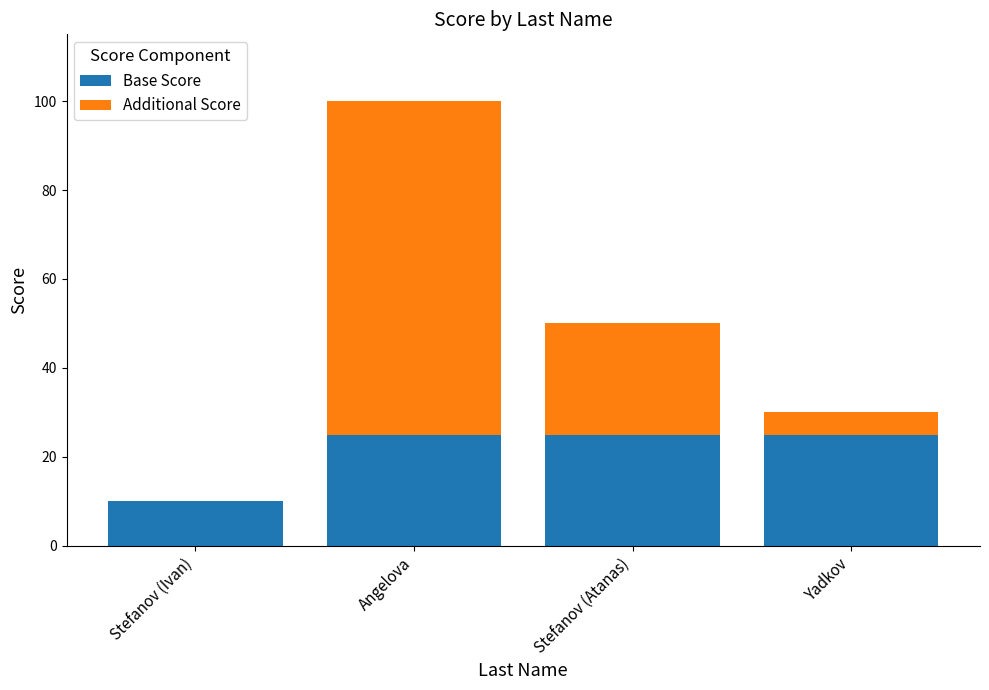

The value of Base Score at Yadkov is 41. True or false?

False